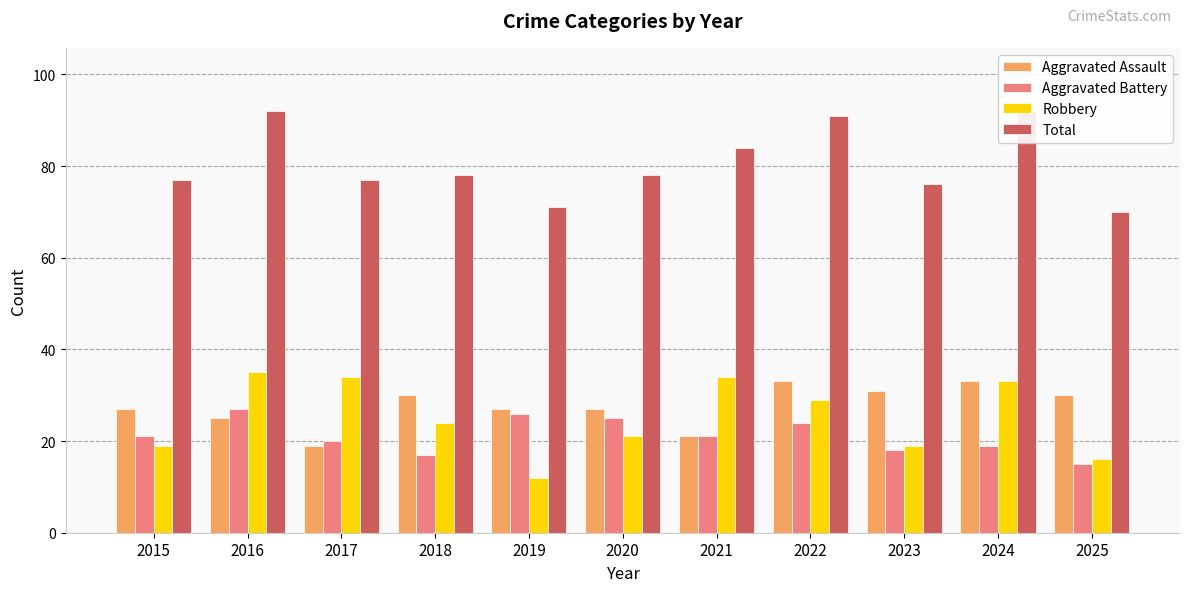

How many bars are there in each group?

4